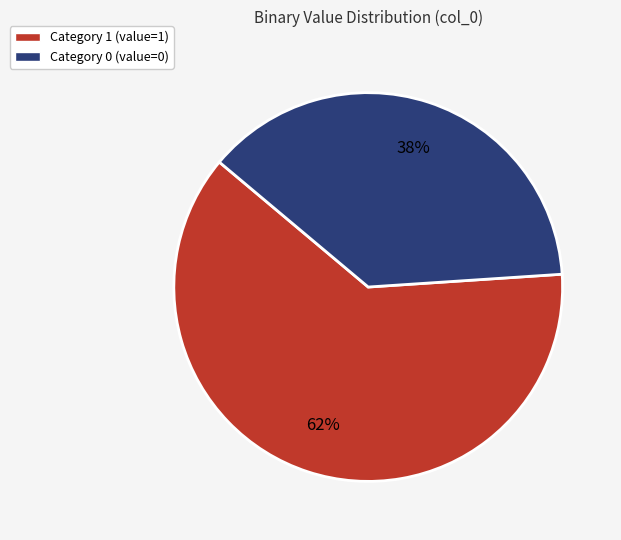

Is the sum of Category 0 (value=0) and Category 1 (value=1) greater than half?

Yes